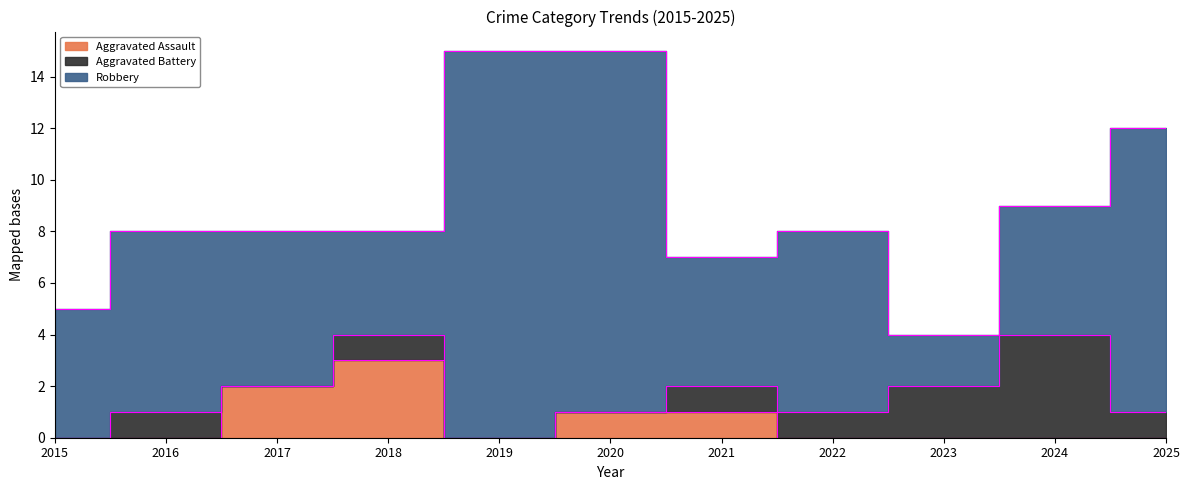

Between 2015 and 2018, which series saw the biggest shift?

Aggravated Assault